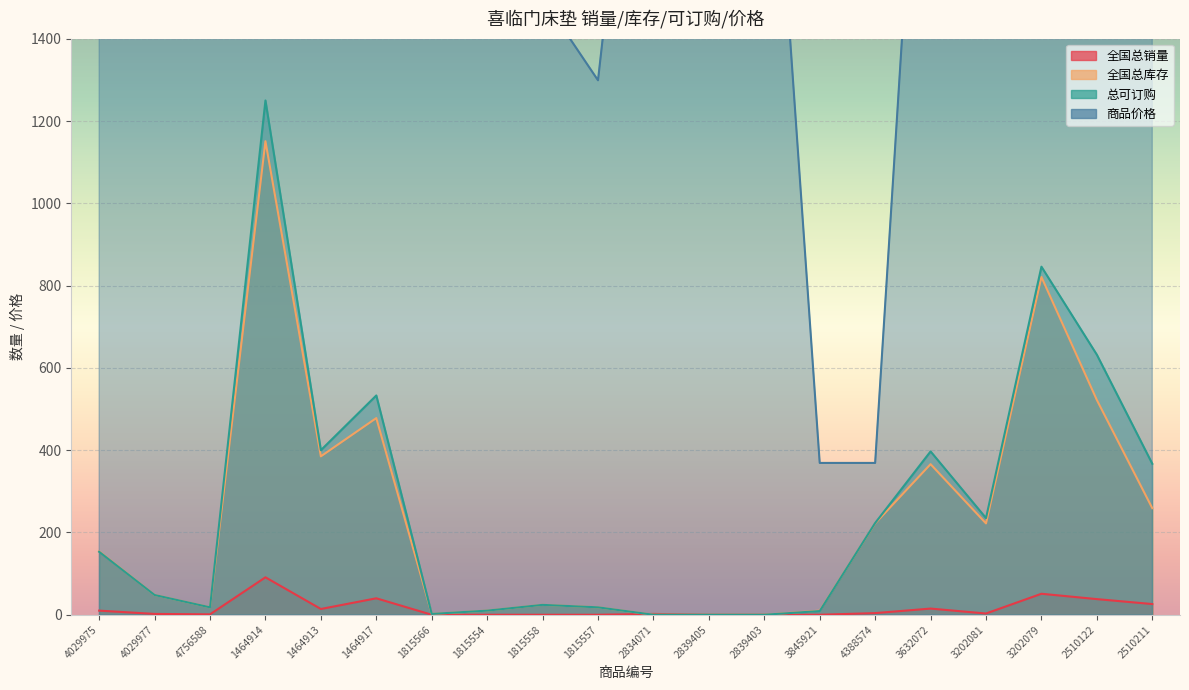

How many values in 全国总库存 are above zero?

17